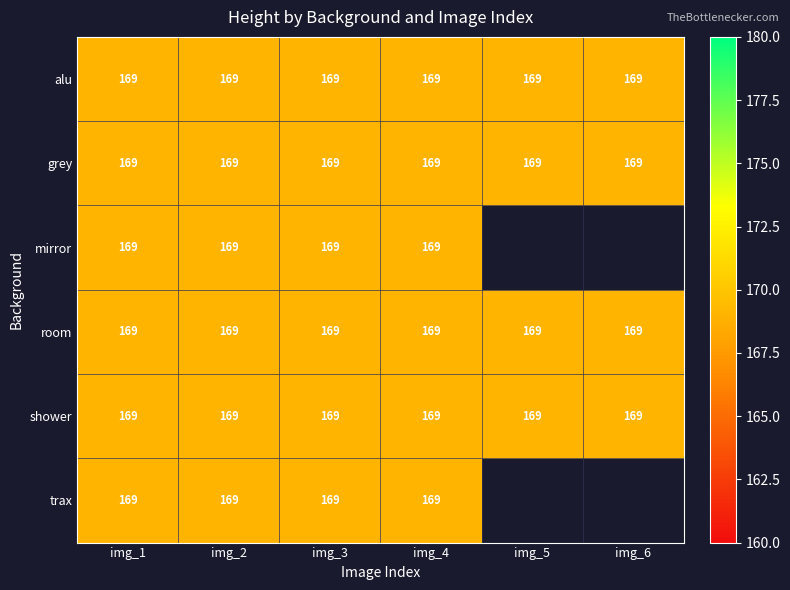

Reading right to left, extract all data points from this chart.

alu: 169	169	169	169	169	169
grey: 169	169	169	169	169	169
mirror: 0	0	169	169	169	169
room: 169	169	169	169	169	169
shower: 169	169	169	169	169	169
trax: 0	0	169	169	169	169